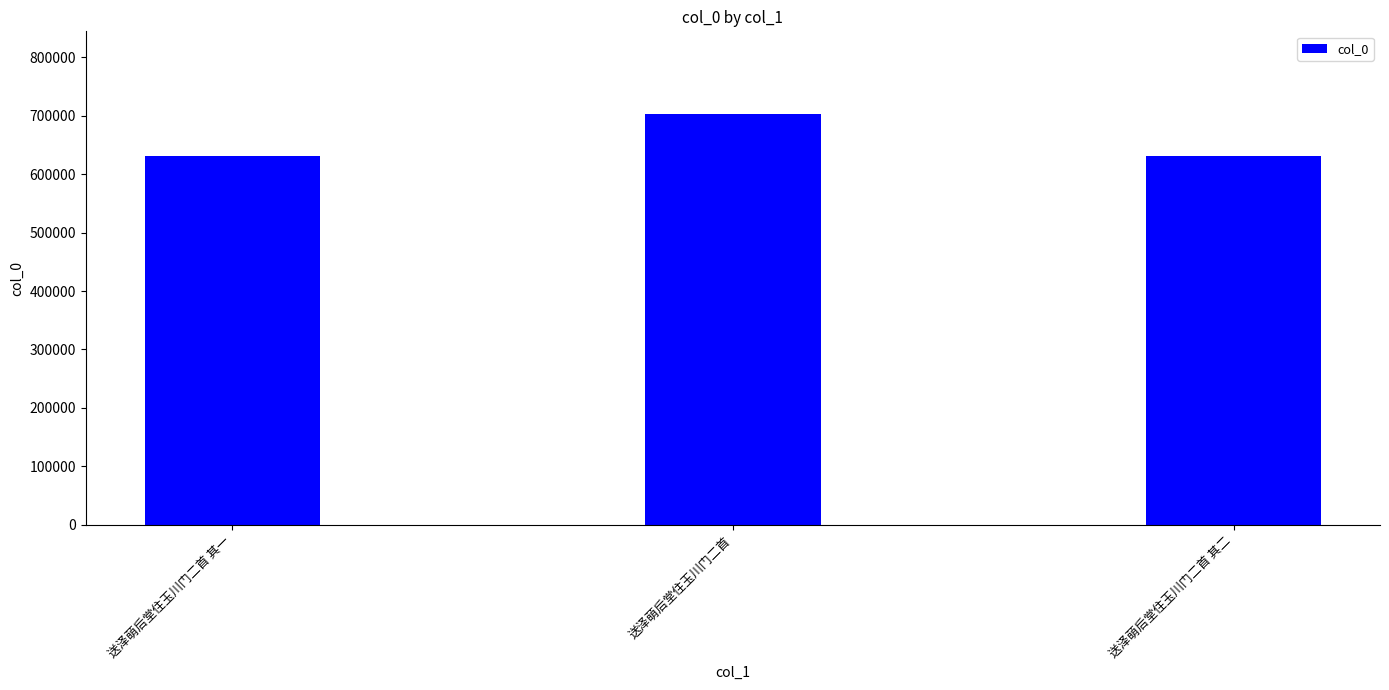

What is the average value?

655658